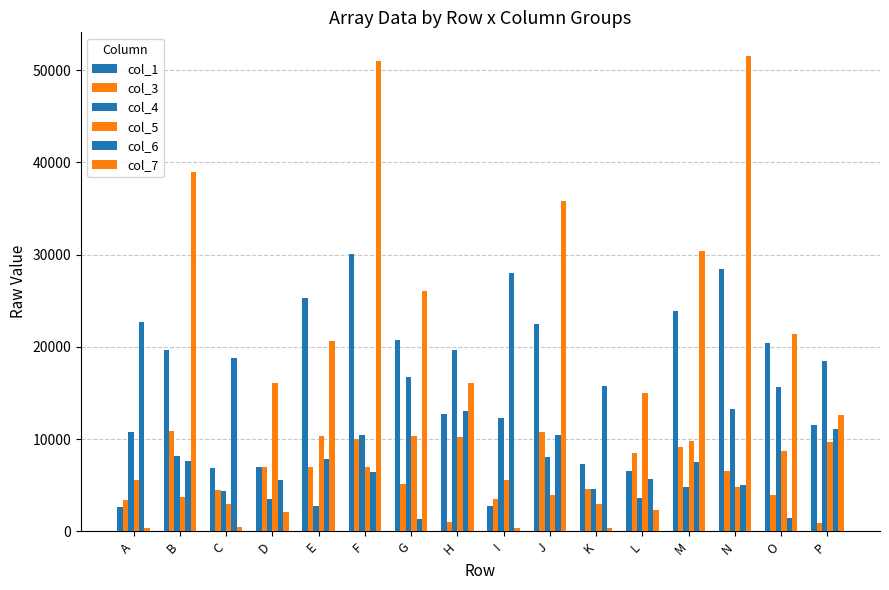

What is the total value across all series at G?

80347